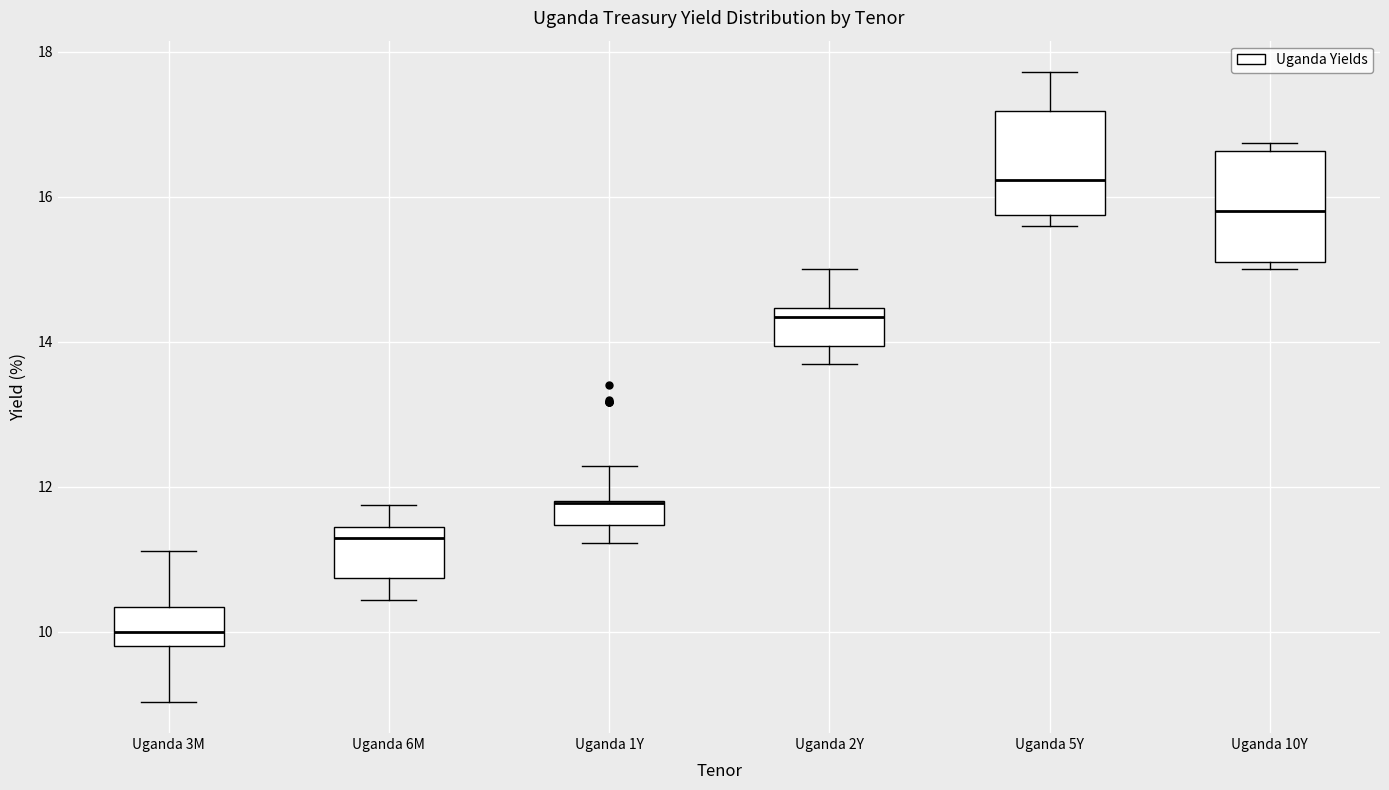

Reading left to right, transcribe this box plot: for each box, give where its median line is, the range the box spans, and where its two whiskers end, as read against the y-axis. The values are not printed on the chart, so give them approximately, as read against the axis.

Uganda 3M: median 10.0, box 9.8 to 10.4, whiskers 9.0 to 11.2
Uganda 6M: median 11.4 (just below the box's upper edge), box 10.8 to 11.4, whiskers 10.4 to 11.8
Uganda 1Y: median 11.8 (drawn on the box's upper edge), box 11.4 to 11.8, whiskers 11.2 to 12.2
Uganda 2Y: median 14.4 (just below the box's upper edge), box 14.0 to 14.4, whiskers 13.8 to 15.0
Uganda 5Y: median 16.2, box 15.8 to 17.2, whiskers 15.6 to 17.8
Uganda 10Y: median 15.8, box 15.2 to 16.6, whiskers 15.0 to 16.8